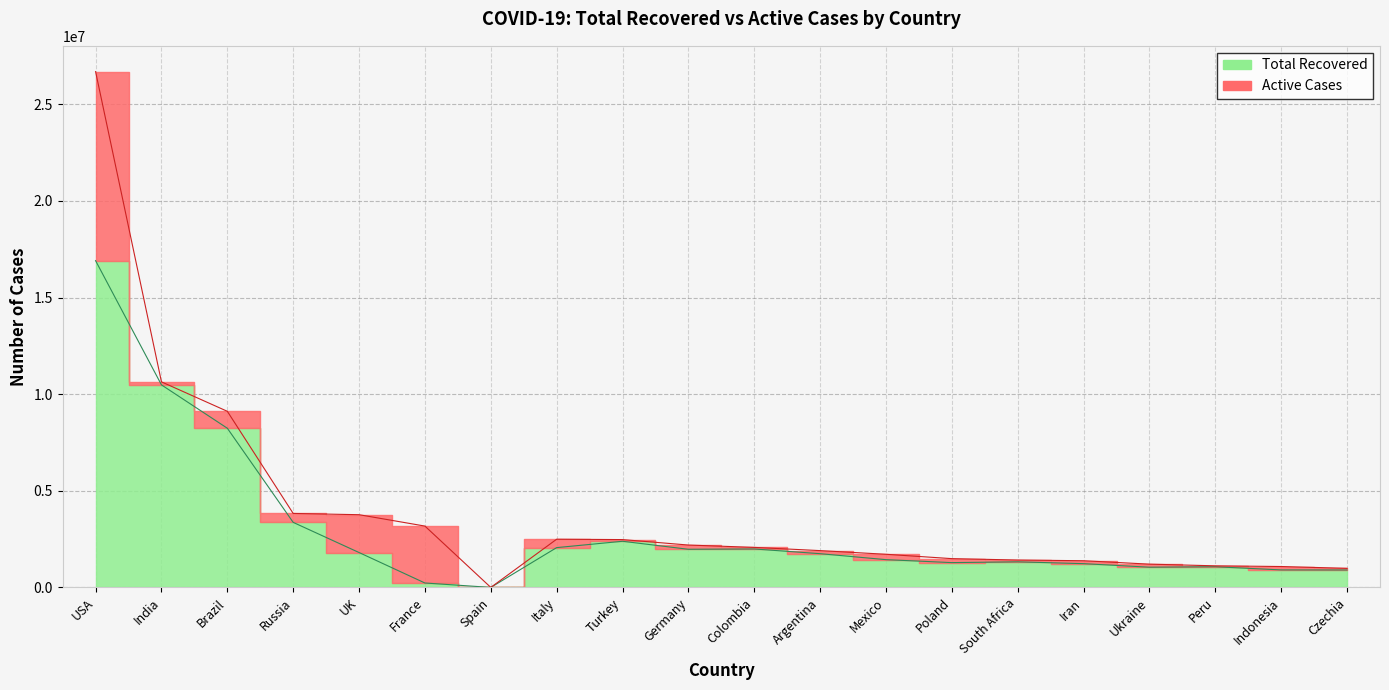

Rank the categories by value from lowest to highest.

Spain, France, Czechia, Indonesia, Ukraine, Peru, Iran, Poland, South Africa, Mexico, Argentina, UK, Germany, Colombia, Italy, Turkey, Russia, Brazil, India, USA